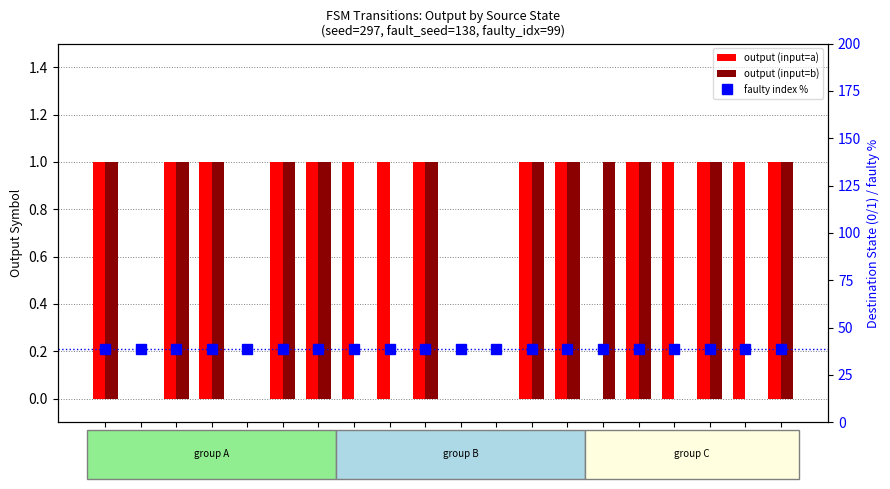

List the labels in order of faulty index % value, largest first.

S0, S1, S2, S3, S4, S5, S6, S7, S8, S9, S10, S11, S12, S13, S14, S15, S16, S17, S18, S19